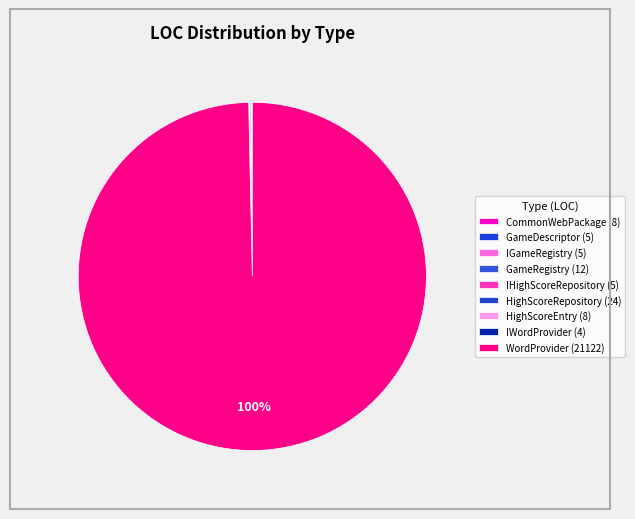

Count the number of slices in the pie.

9